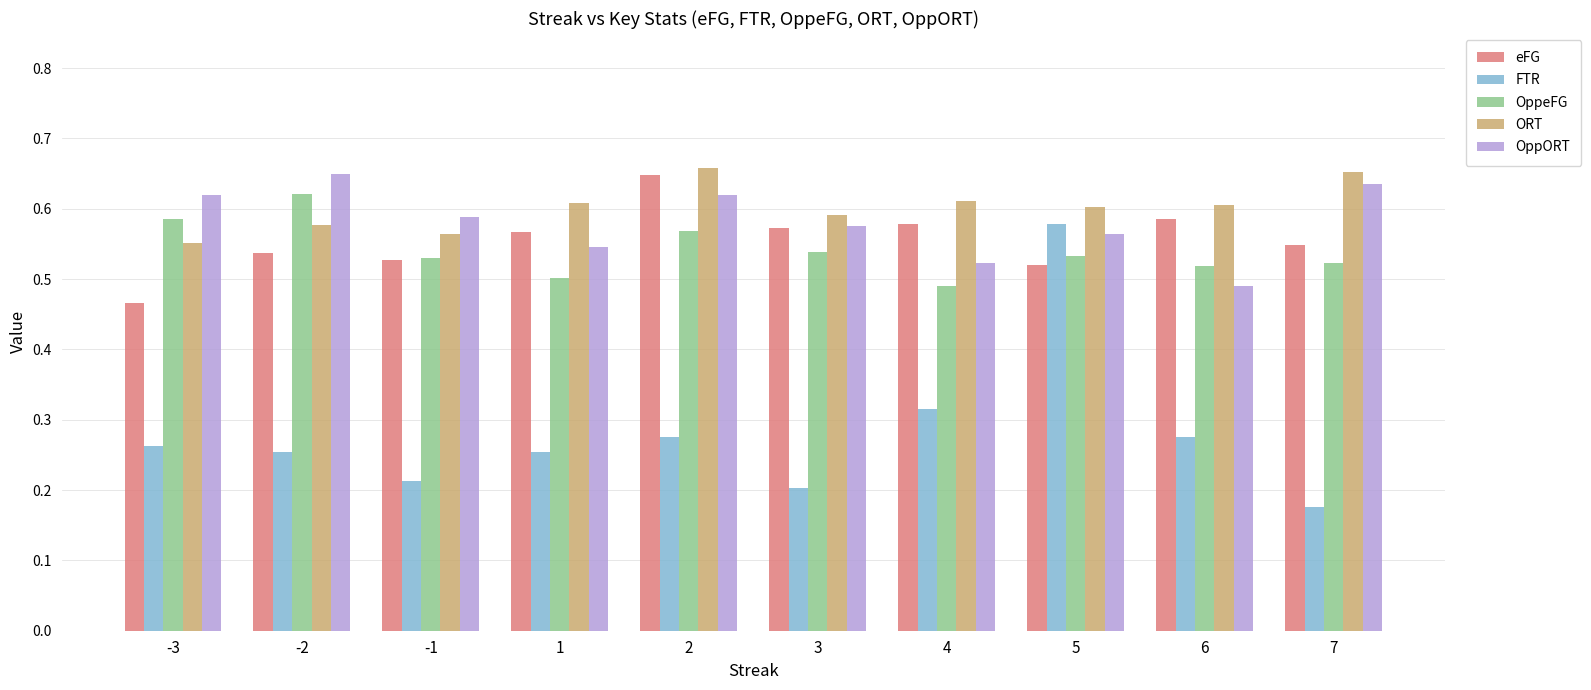

At which label is OppORT closest to 0?

6